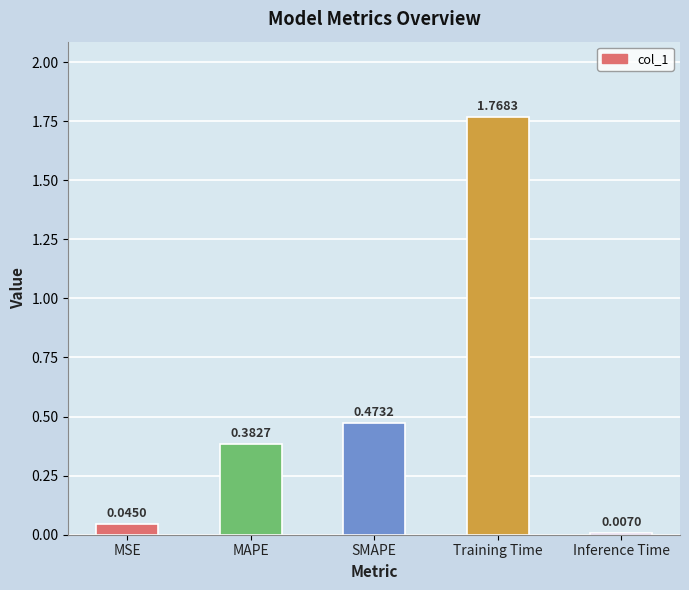

What is the label of the 2nd bar from the right?

Training Time